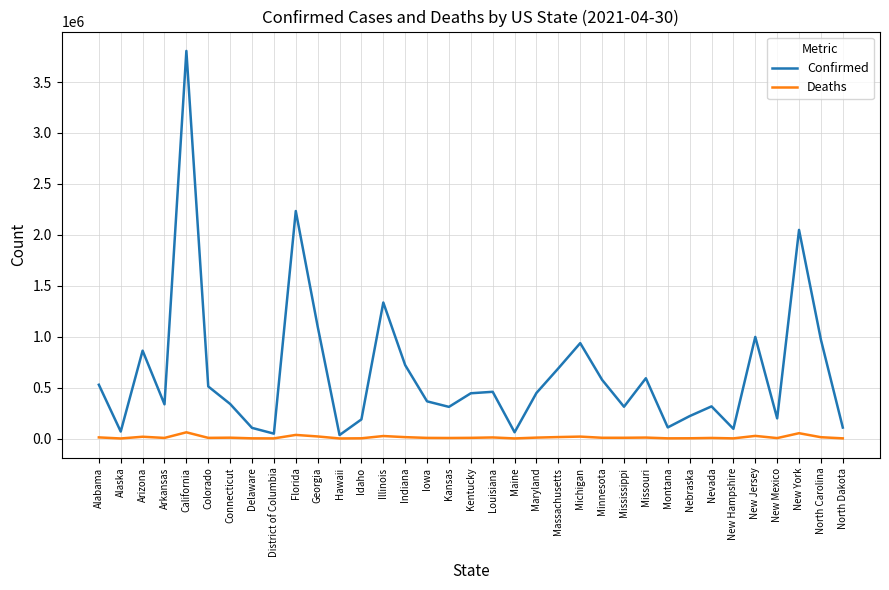

Which series has the widest spread of values?

Confirmed